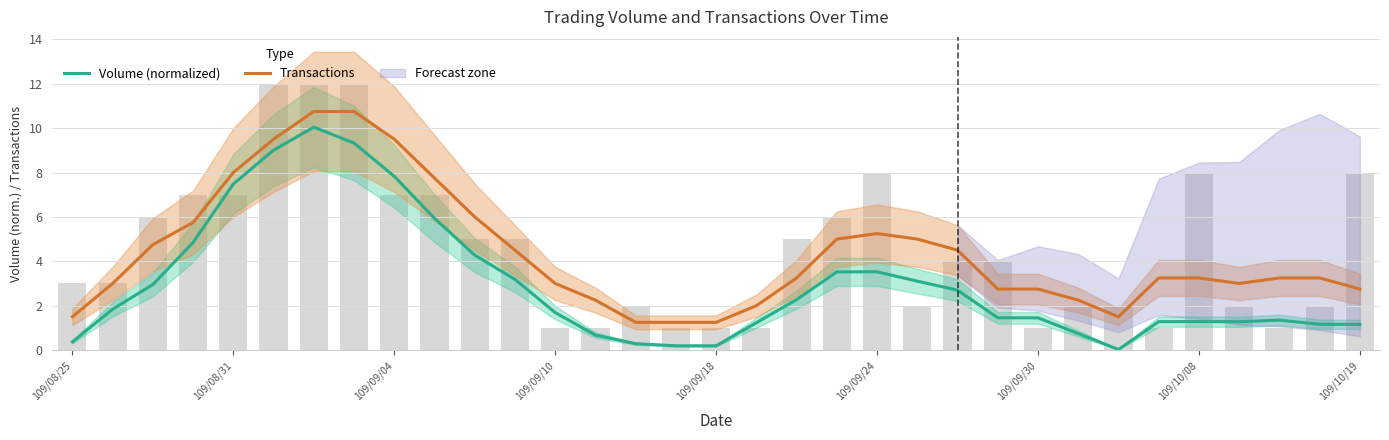

Reading left to right, list all the values displayed in this chart.

Volume (normalized): 0.4	1.8	3.0	4.8	7.5	9.0	10.0	9.3	7.8	5.9	4.3	3.2	1.7	0.7	0.3	0.2	0.2	1.2	2.3	3.5	3.5	3.1	2.7	1.5	1.5	0.7	0.0	1.3	1.3	1.3	1.4	1.2	1.2
Transactions: 1.5	3.0	4.8	5.8	8.0	9.5	10.8	10.8	9.5	7.8	6.0	4.5	3.0	2.2	1.2	1.2	1.2	2.0	3.2	5.0	5.2	5.0	4.5	2.8	2.8	2.2	1.5	3.2	3.2	3.0	3.2	3.2	2.8